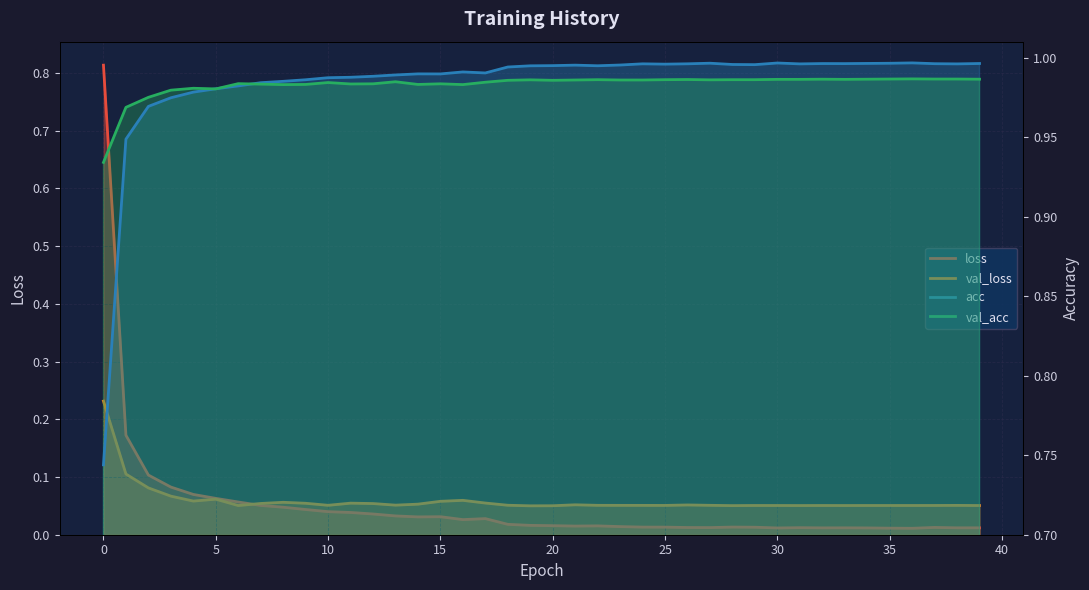

At how many categories does at least one series exceed 0?

40